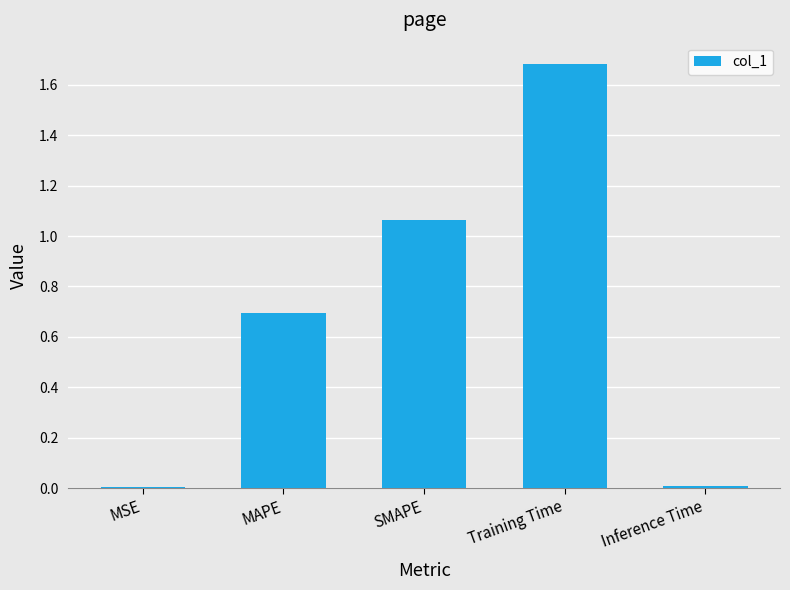

What is the sum of all values?

3.5